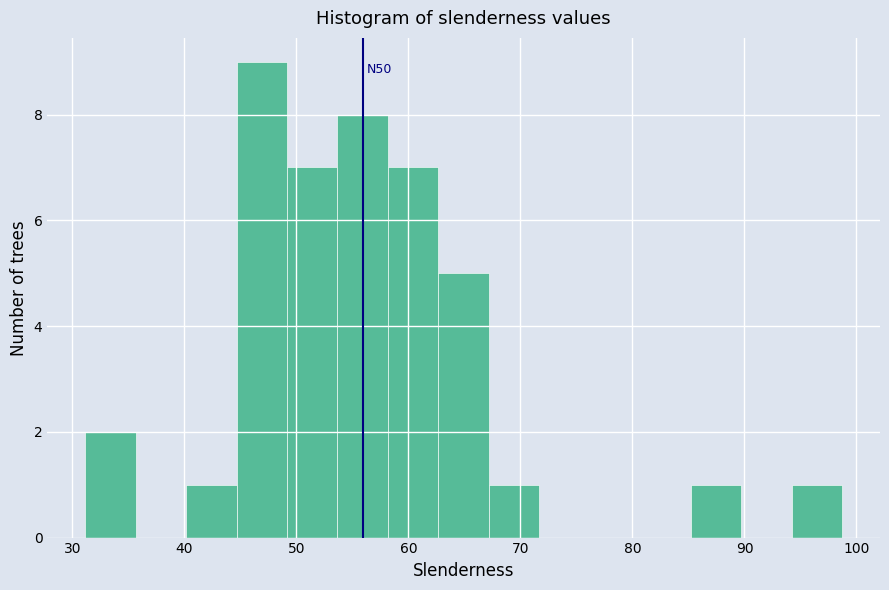

Over which range of the x-axis is the bar tallest?

45 to 49